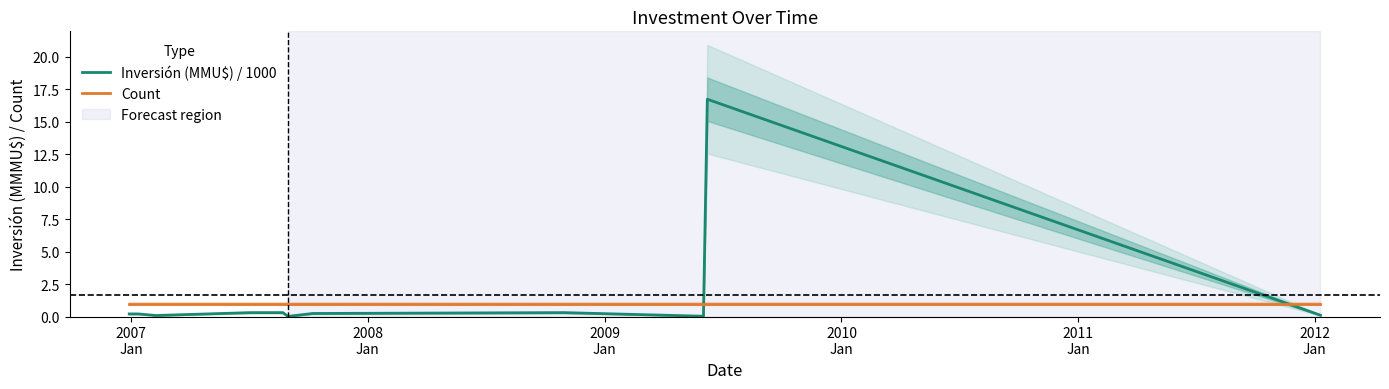

True or false: Inversión (MMU$) / 1000 and Count intersect in this chart.

True